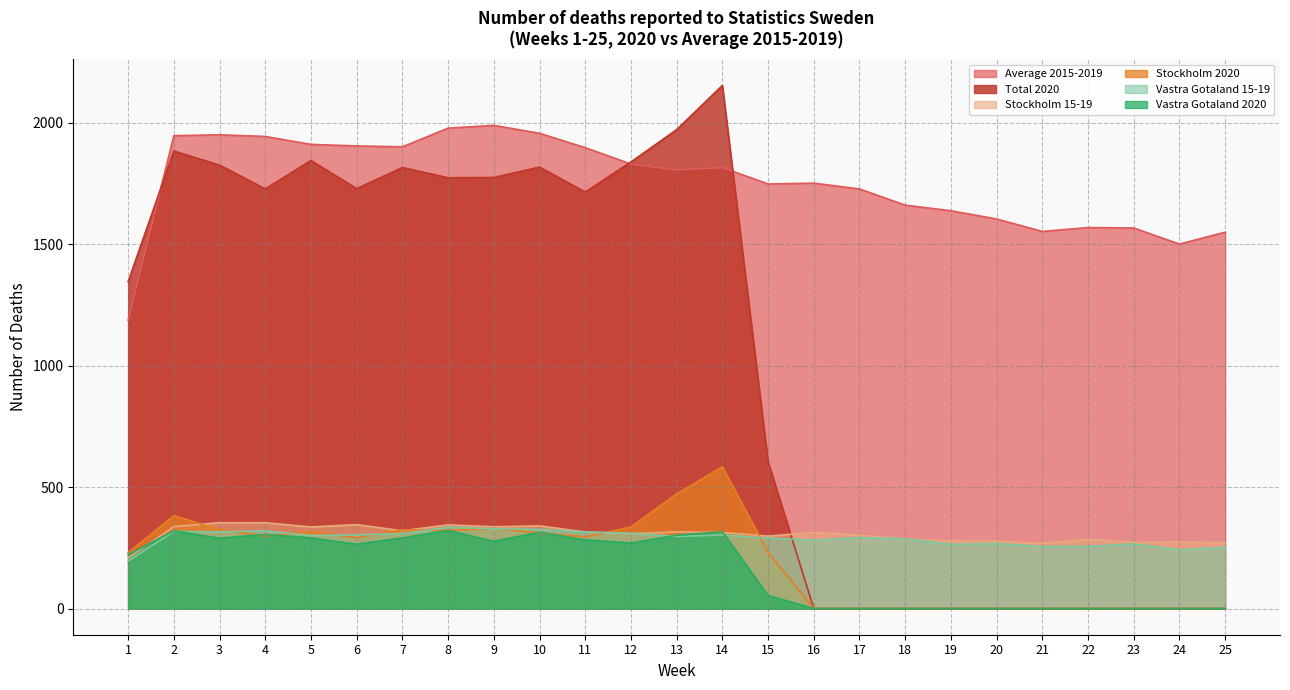

Reading left to right, transcribe all the data shown in this chart.

Average 2015-2019: 1187.2	1947.2	1951.0	1944.0	1911.4	1905.0	1901.4	1978.2	1989.8	1957.0	1898.0	1830.4	1806.0	1816.0	1748.4	1751.8	1728.0	1661.2	1638.2	1604.2	1553.0	1569.0	1567.0	1501.0	1549.8
Total 2020: 1346.0	1884.0	1826.0	1728.0	1845.0	1729.0	1816.0	1774.0	1775.0	1818.0	1715.0	1839.0	1972.0	2154.0	605.0	0.0	0.0	0.0	0.0	0.0	0.0	0.0	0.0	0.0	0.0
Stockholm 15-19: 208.6	337.6	353.6	353.6	336.0	345.6	320.2	344.8	336.8	340.6	315.6	308.4	316.0	313.2	298.4	313.4	302.2	286.4	278.2	277.2	268.2	285.2	272.2	274.2	271.2
Stockholm 2020: 230.0	383.0	325.0	299.0	316.0	292.0	324.0	322.0	330.0	311.0	295.0	336.0	472.0	584.0	232.0	0.0	0.0	0.0	0.0	0.0	0.0	0.0	0.0	0.0	0.0
Vastra Gotaland 15-19: 196.4	317.6	316.0	319.8	300.8	303.6	308.8	334.8	328.8	325.8	315.6	310.0	296.8	303.4	290.2	281.8	292.8	287.4	264.2	267.4	256.0	255.8	266.4	242.4	251.6
Vastra Gotaland 2020: 222.0	320.0	290.0	305.0	291.0	265.0	291.0	322.0	277.0	314.0	283.0	270.0	302.0	316.0	54.0	0.0	0.0	0.0	0.0	0.0	0.0	0.0	0.0	0.0	0.0